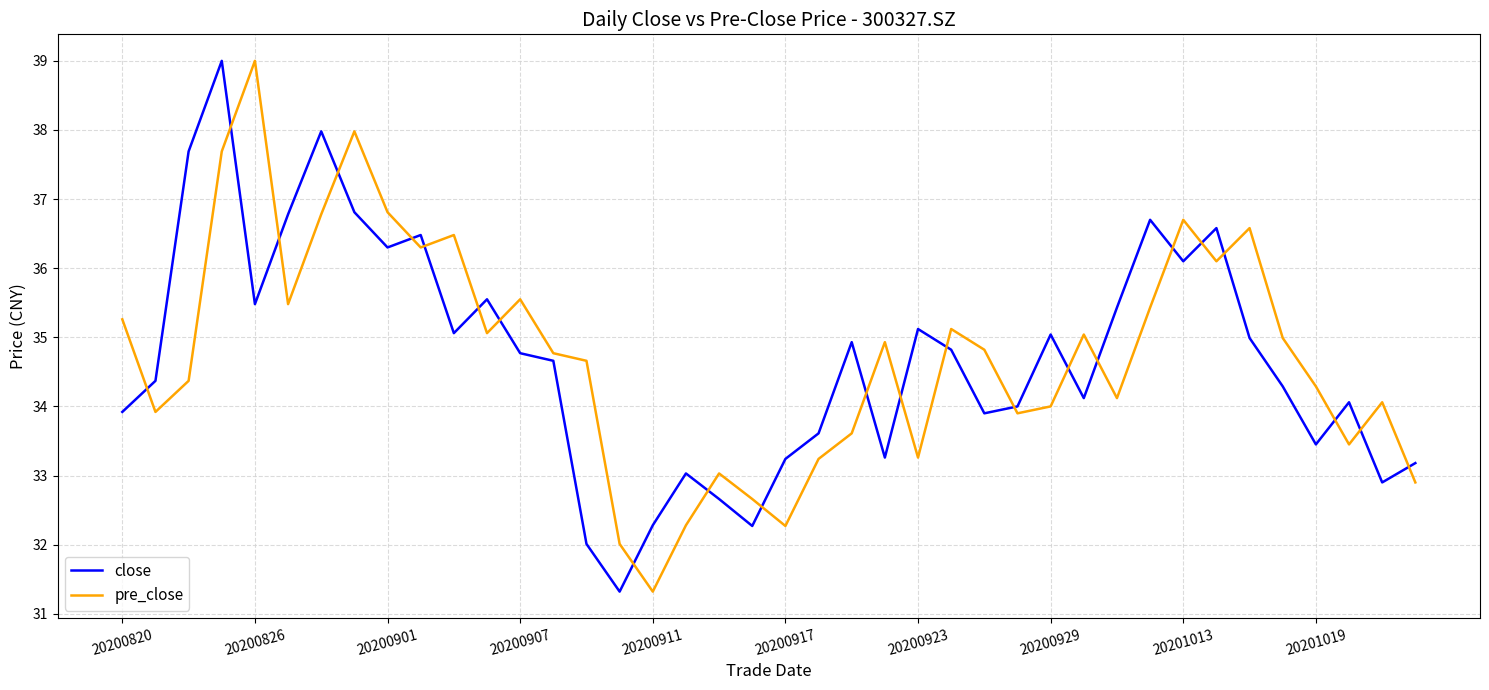

What is the lowest value of the pre_close series?

31.3